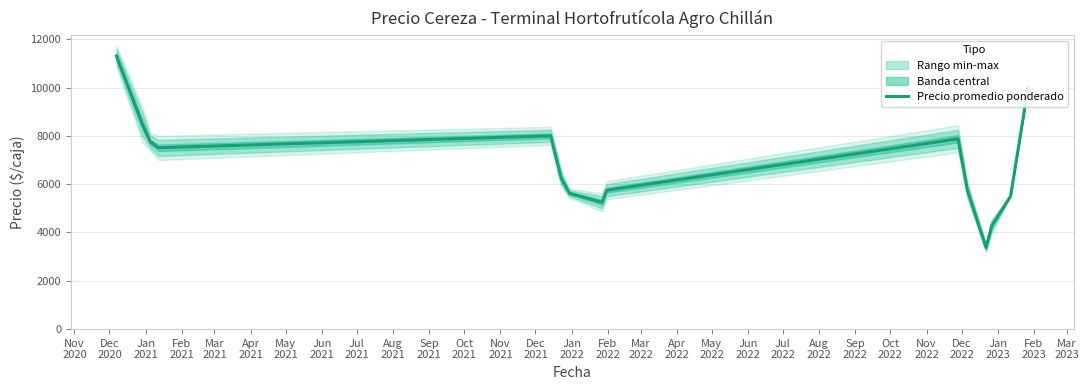

Count the number of categories in the chart.

15